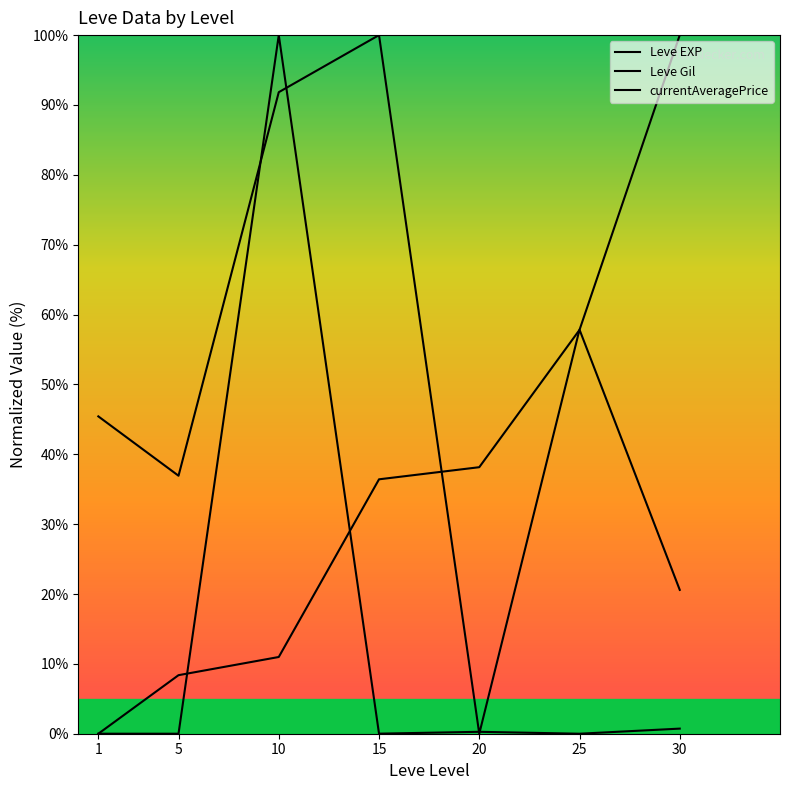

What is the sum of the currentAveragePrice values at 5 and 20?

0.3